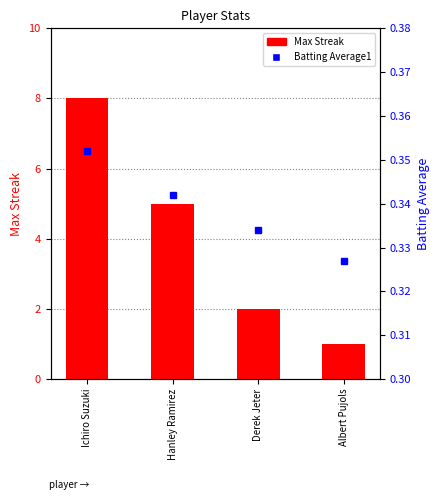

At how many categories does at least one series exceed 6?

1